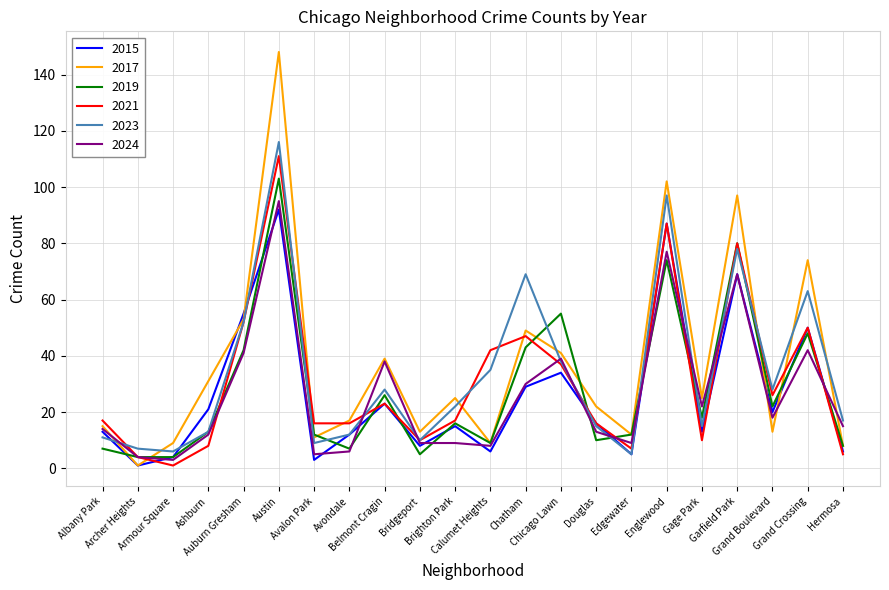

Which series has the widest spread of values?

2017